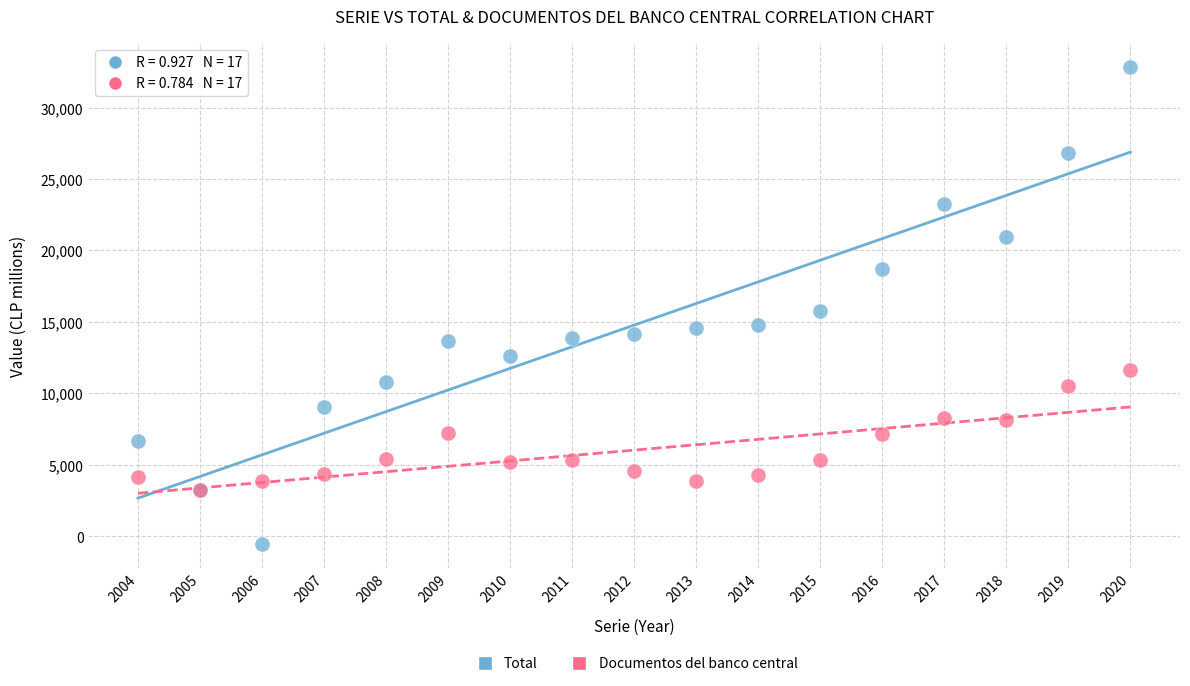

Across all series, what Y value is closest to 16164?

15760